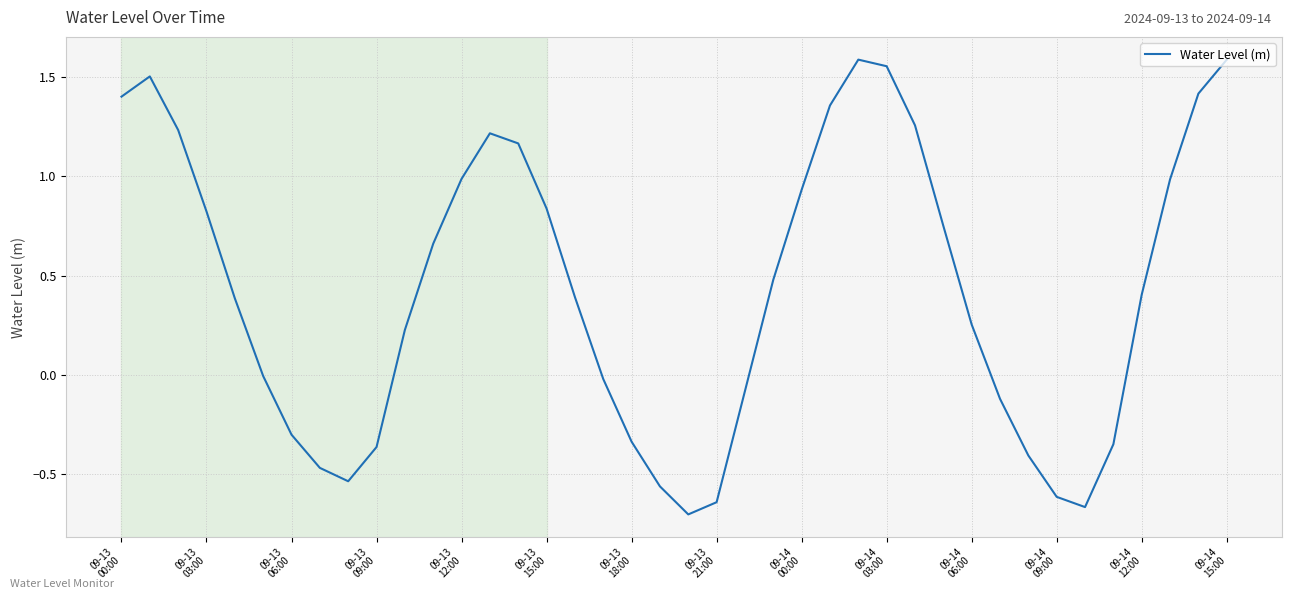

What is the difference between the maximum and minimum values?

2.3